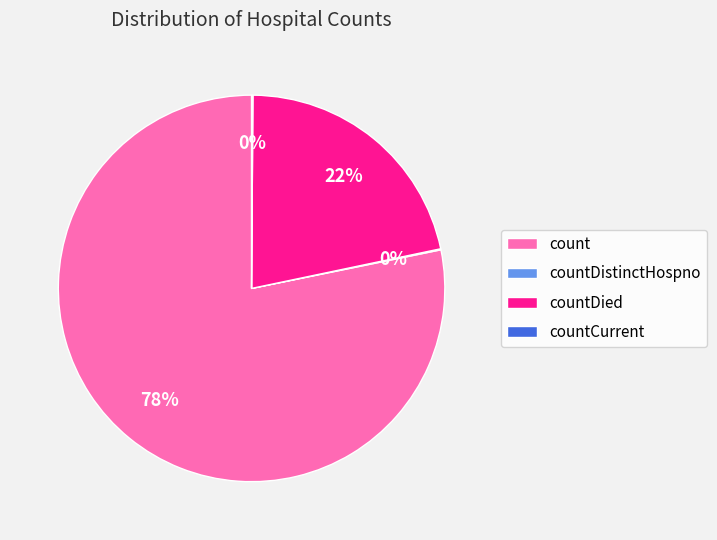

True or false: countDied accounts for 22% of the total.

True